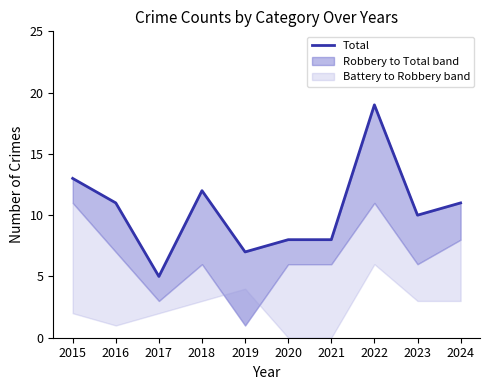

What is the change in value from 2015 to 2023?

-3